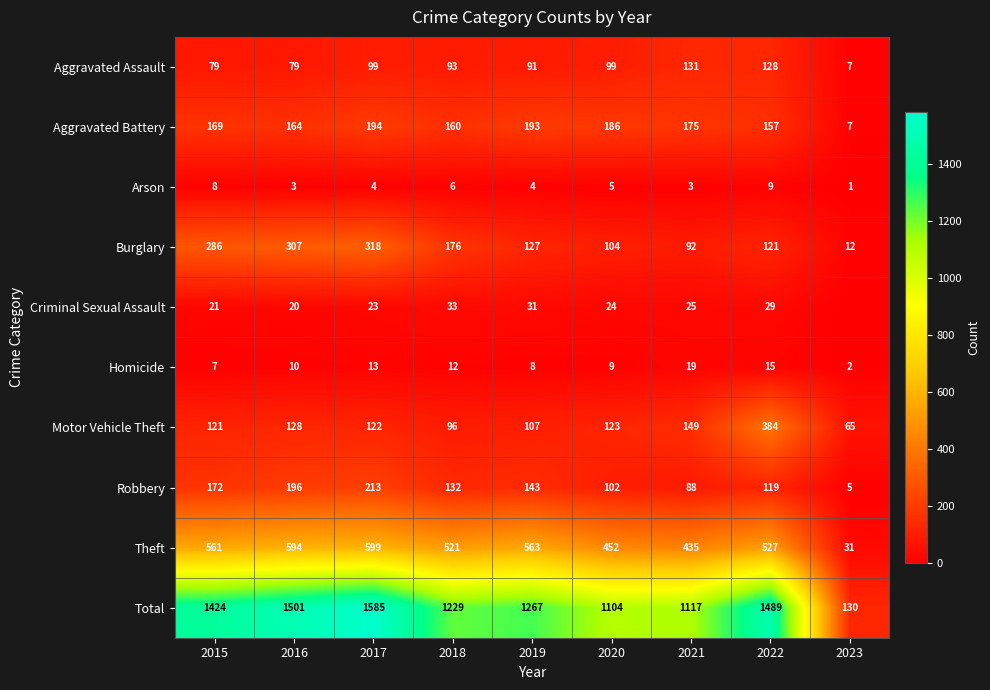

What value does the Aggravated Assault series have at 2016, to the nearest 50?

100